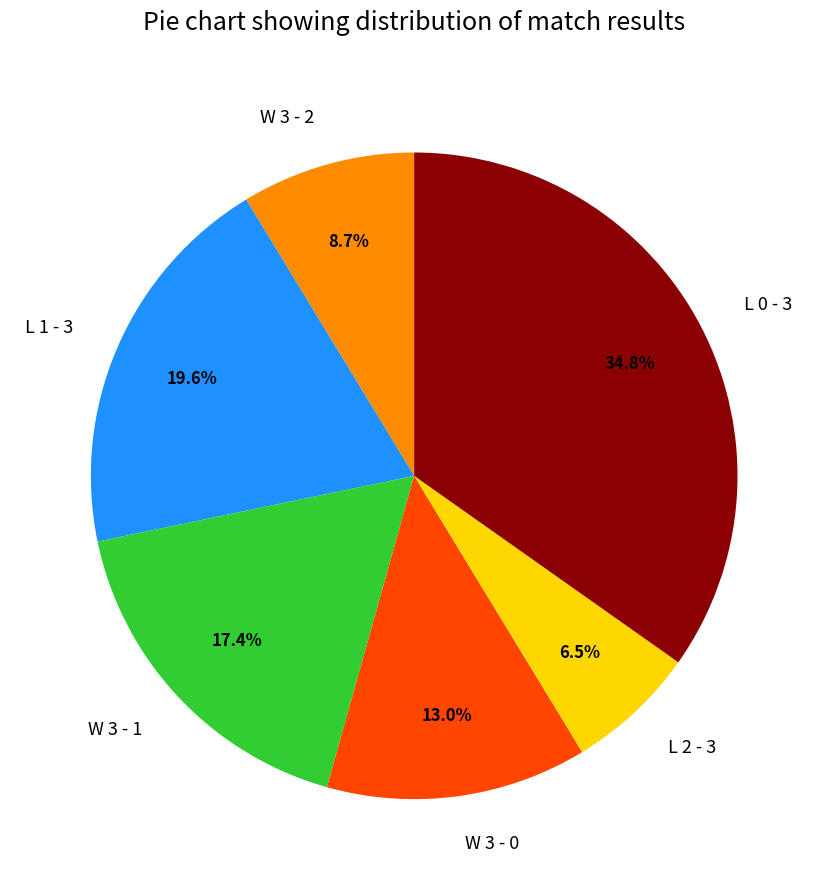

Is it true that W 3 - 1 is 27% of the pie?

False